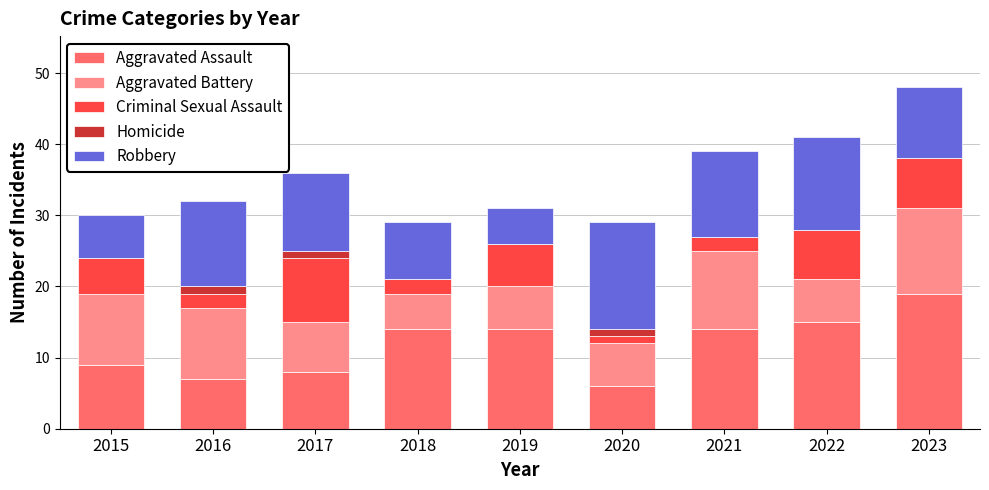

The Aggravated Assault series shows 12 at 2016. True or false?

False